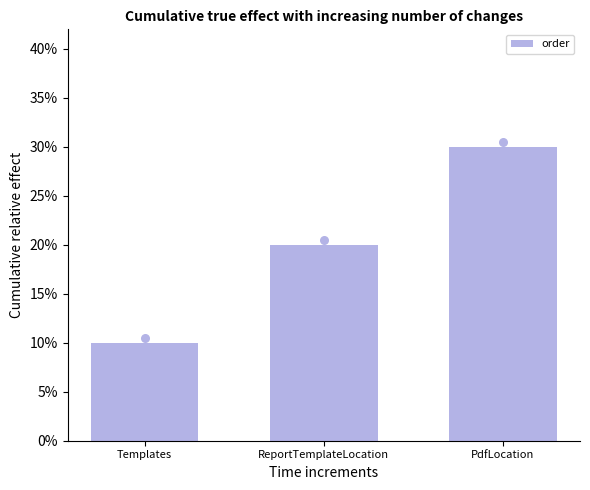

What is the change in value from Templates to PdfLocation?

+2